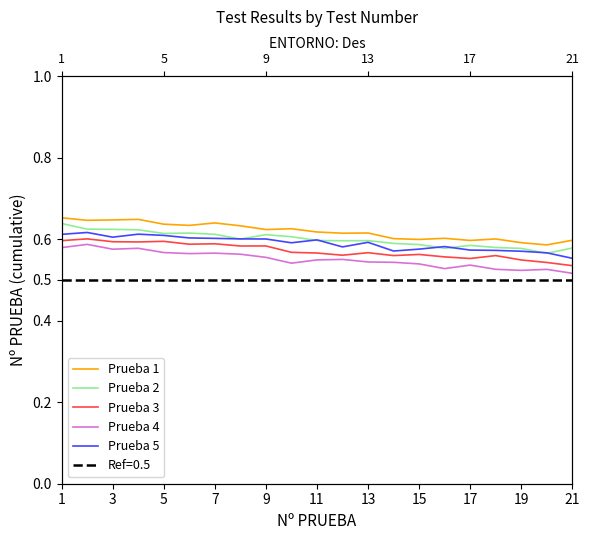

At which category does the chart reach its peak across all series?

1